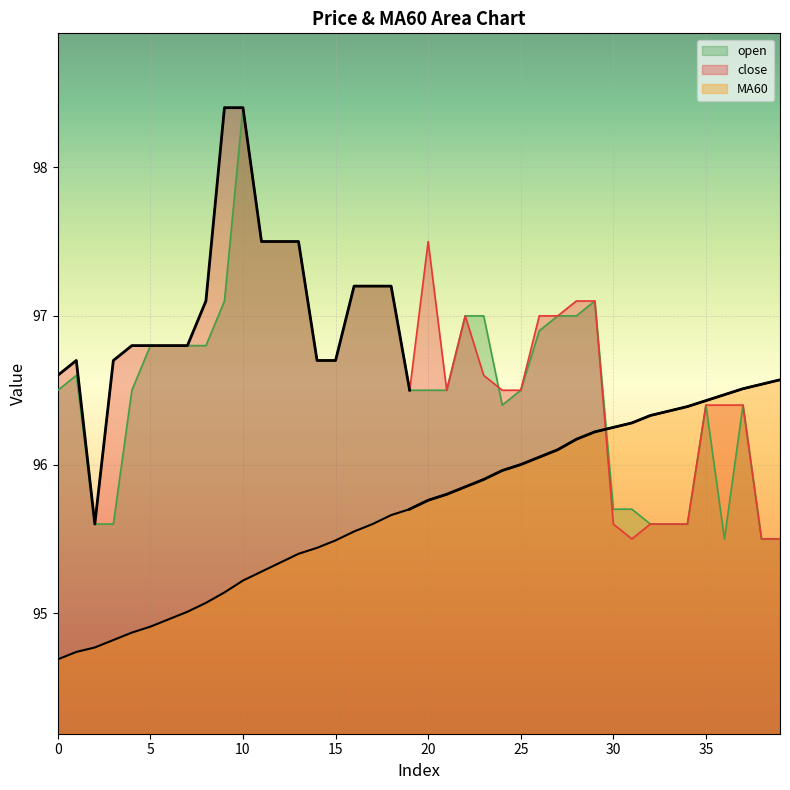

In open, how many points are higher than both neighbors (excluding endpoints)?

5